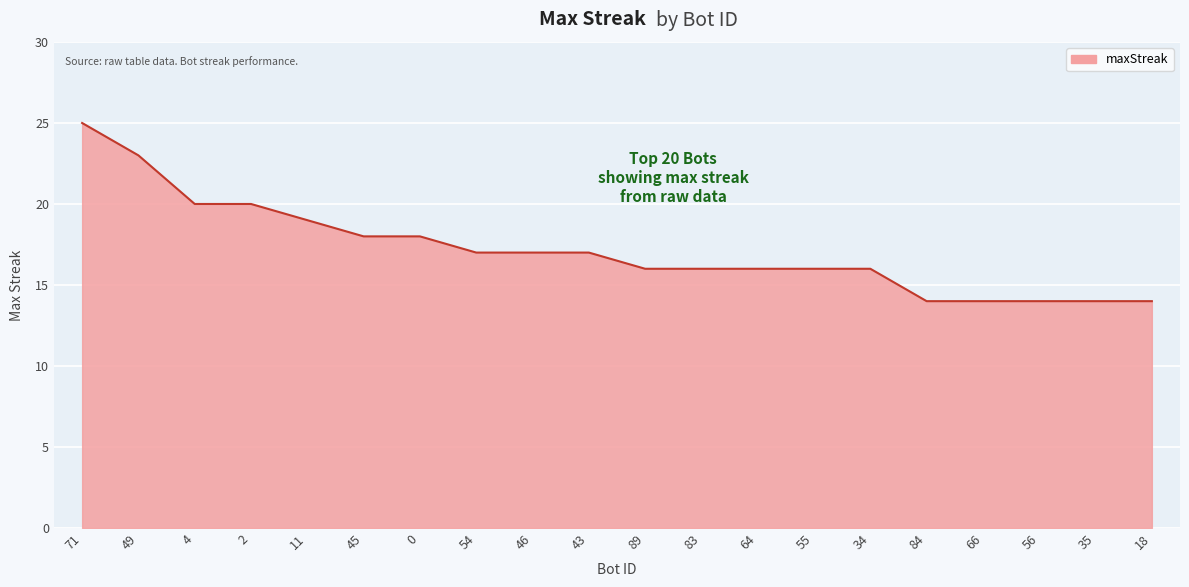

What is the change in value from 2 to 89?

-4